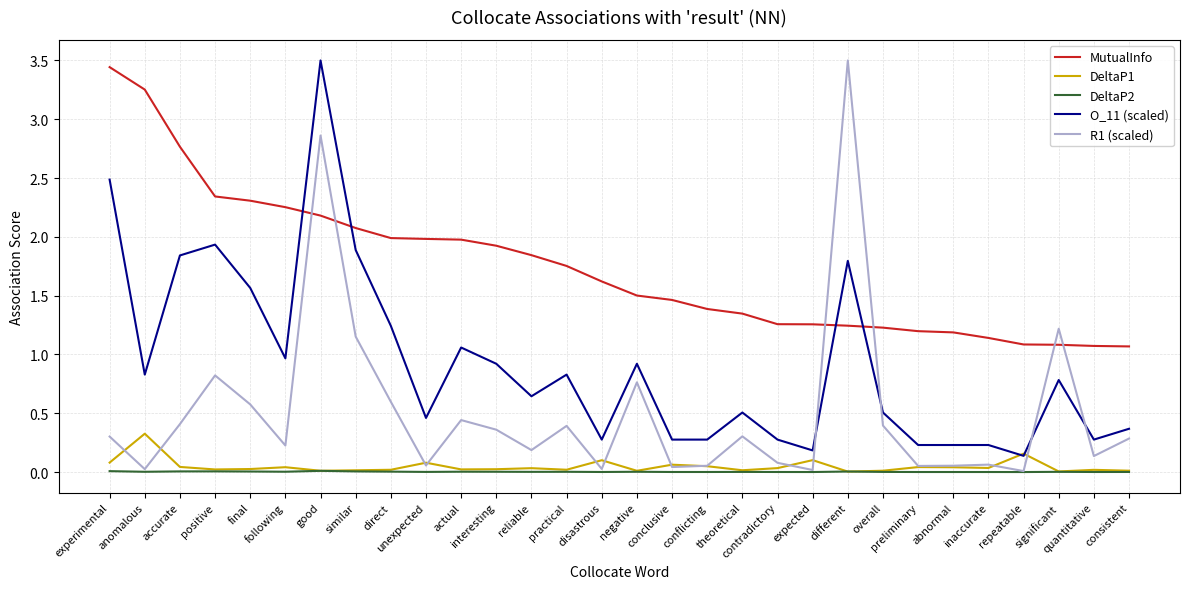

The O_11 (scaled) series shows 0.4 at following. True or false?

False